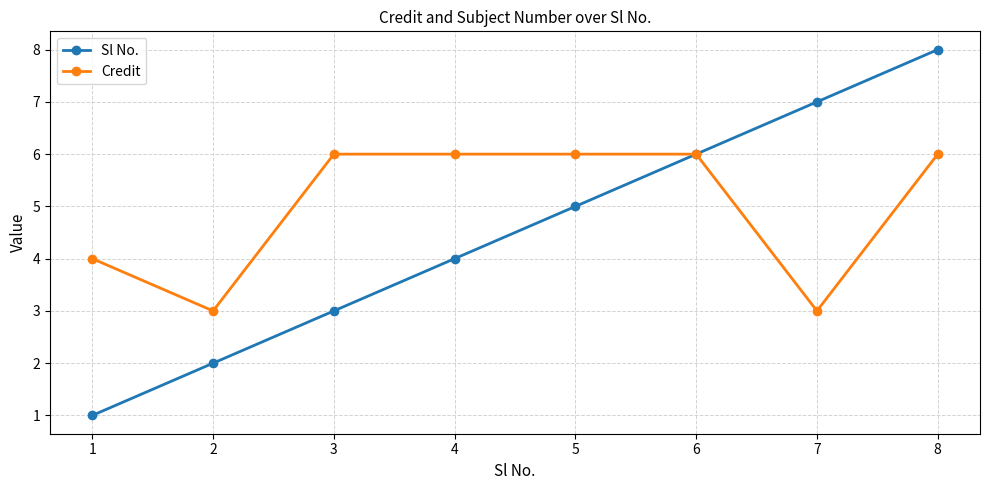

Which series changed the most between 1 and 6?

Sl No.